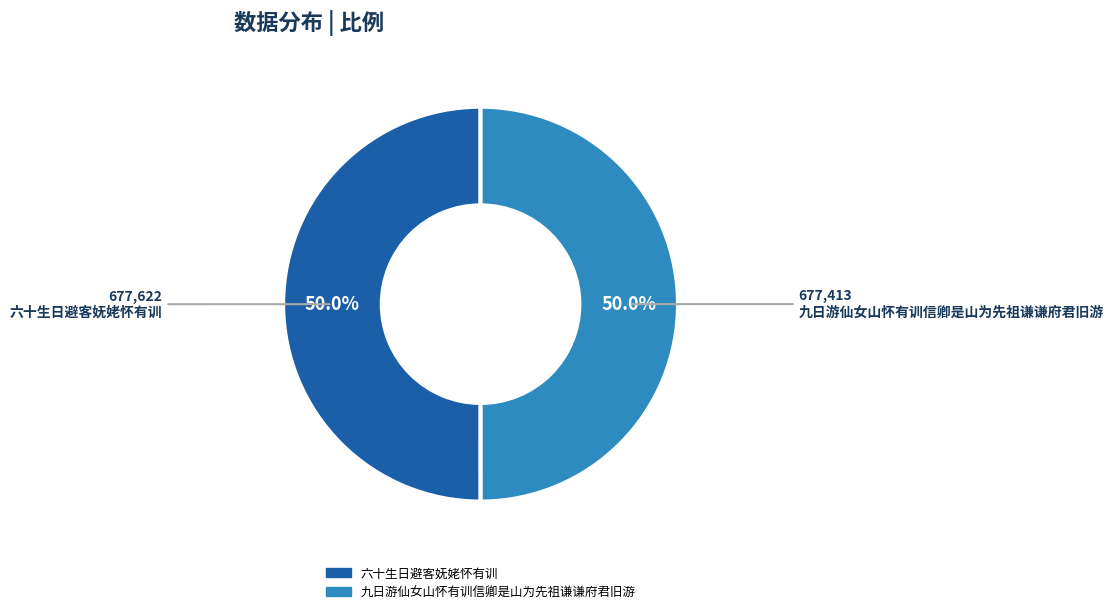

Is the sum of 六十生日避客妩姥怀有训 and 九日游仙女山怀有训信卿是山为先祖谦谦府君旧游 greater than half?

Yes